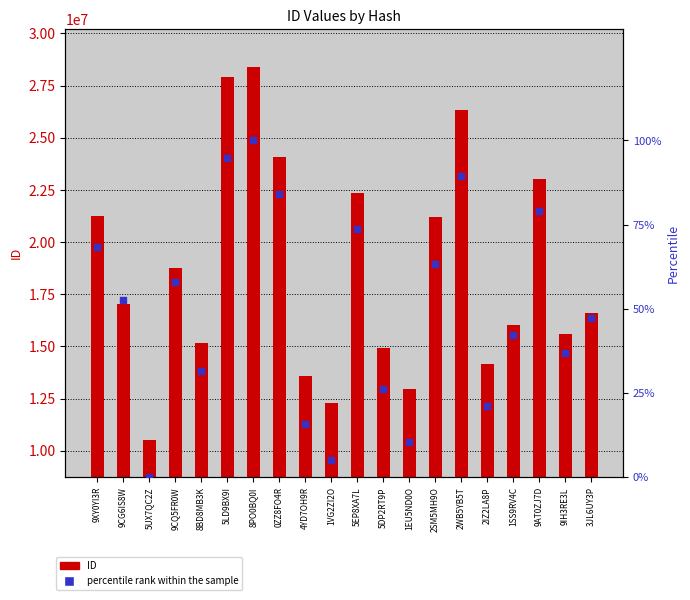

Which series has the largest total across all categories?

ID